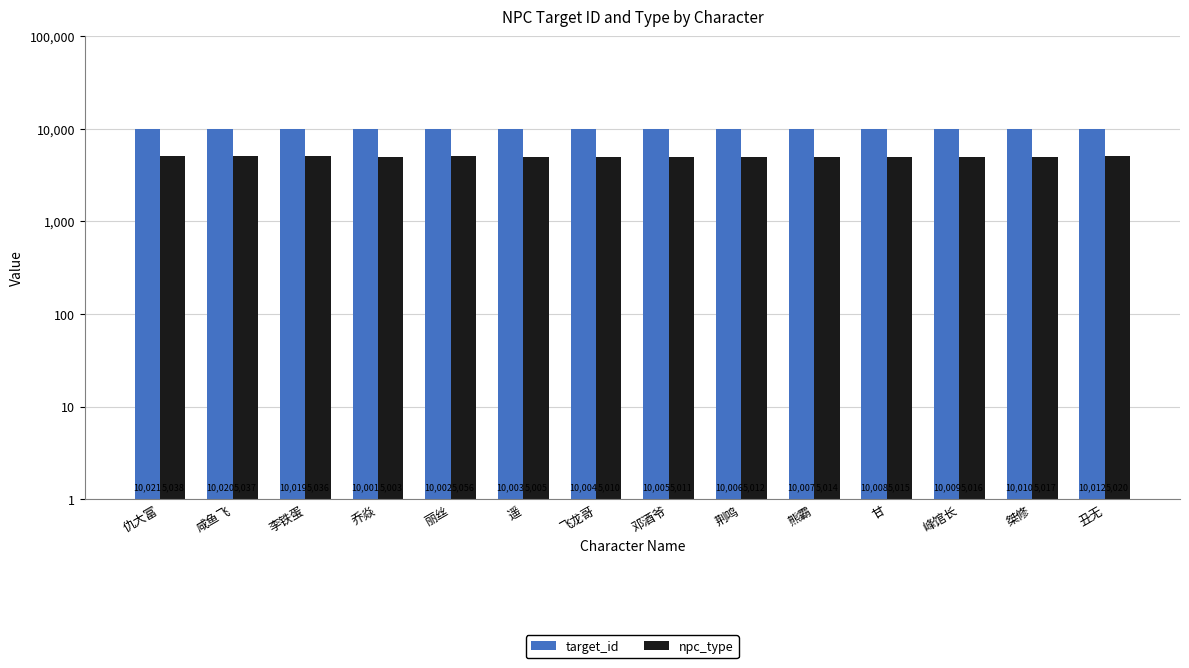

Rank the series at 飞龙哥 from lowest to highest value.

npc_type, target_id